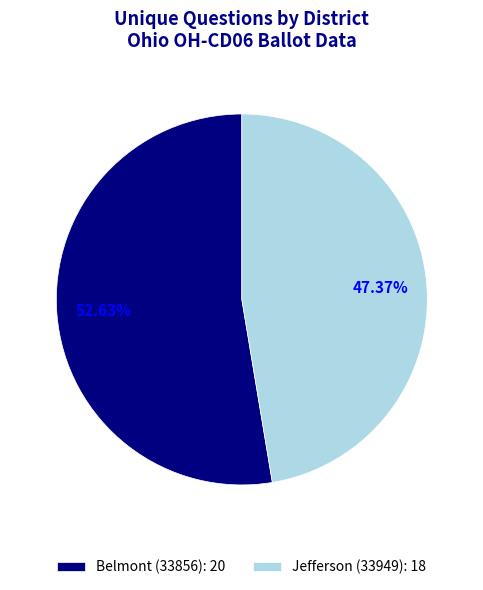

Rank the categories by value from lowest to highest.

Jefferson (33949), Belmont (33856)